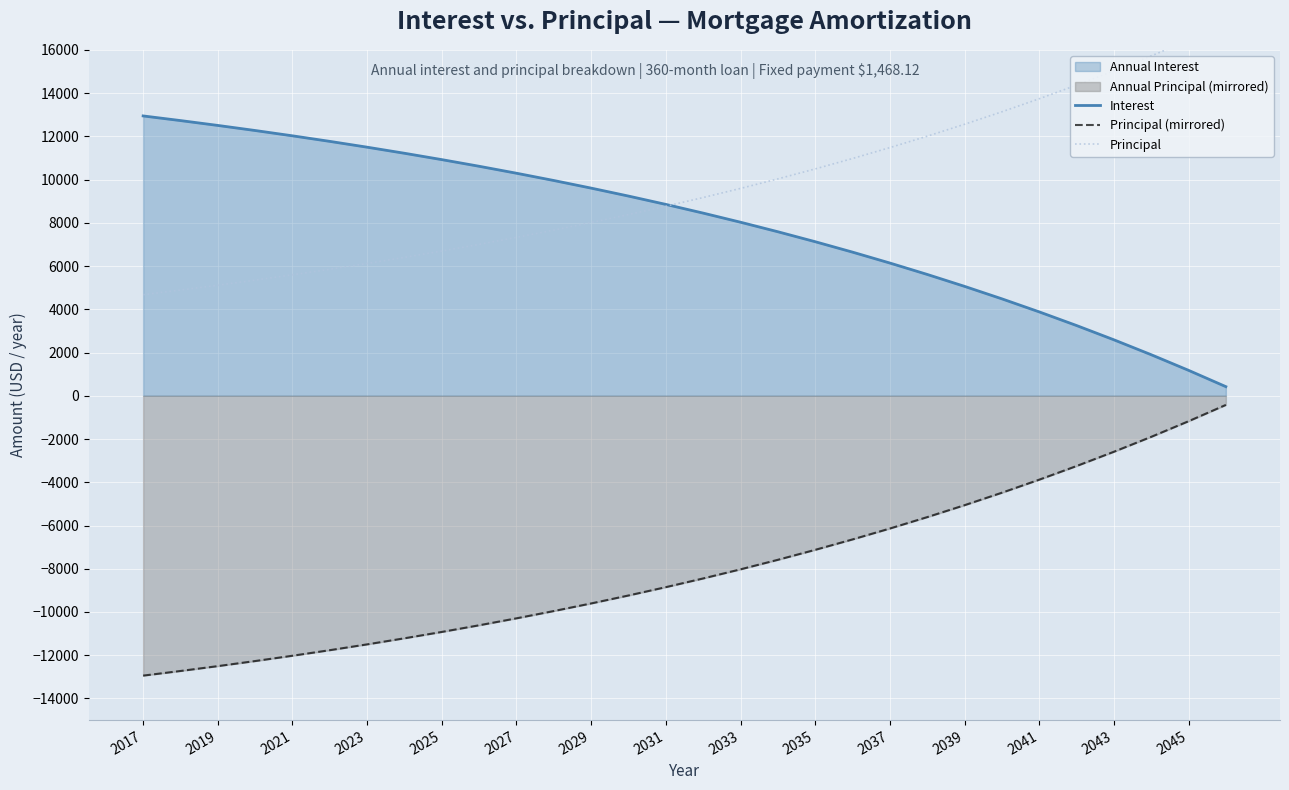

The Principal (mirrored) series shows -9604.4 at 2029. True or false?

True